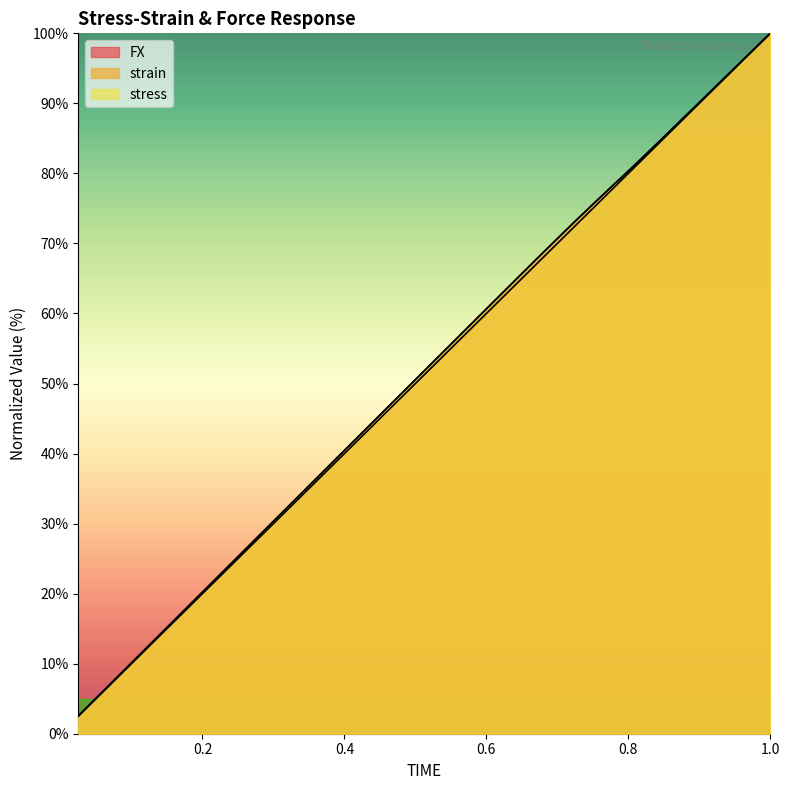

What is the value of the strain point at the 29th from the left?

72.5